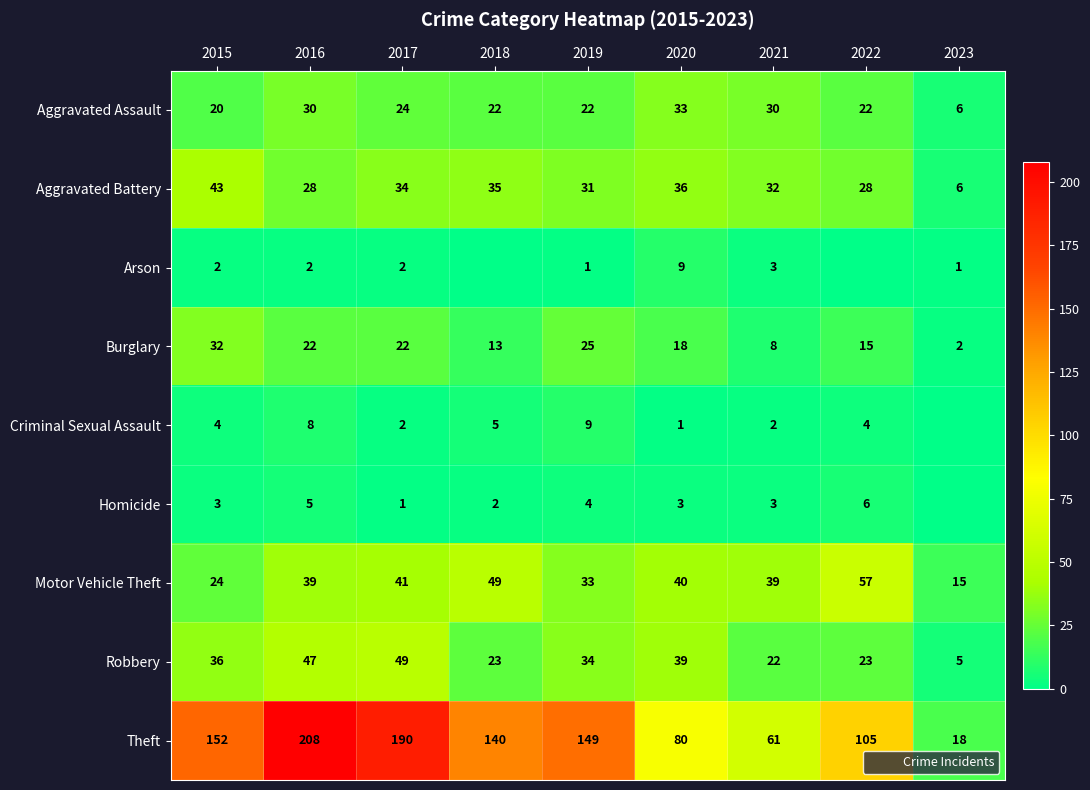

List the labels in order of Robbery value, largest first.

2017, 2016, 2020, 2015, 2019, 2018, 2022, 2021, 2023